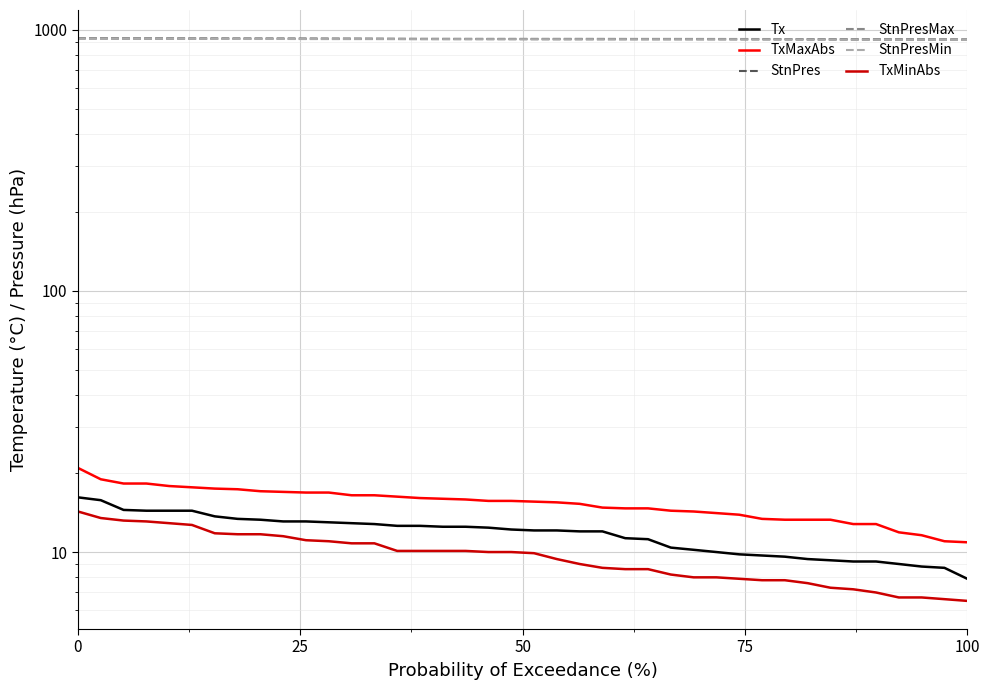

True or false: StnPresMax has more than 0 interior local peaks.

False